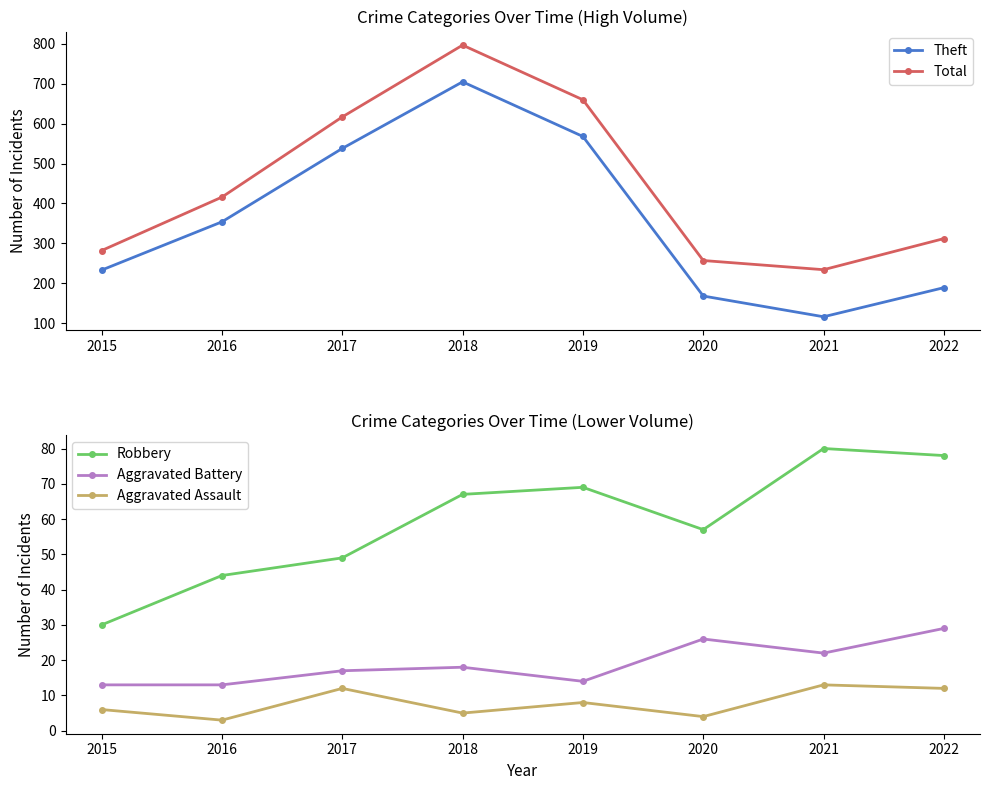

What is the sum of the Robbery values at 2015 and 2017?

79